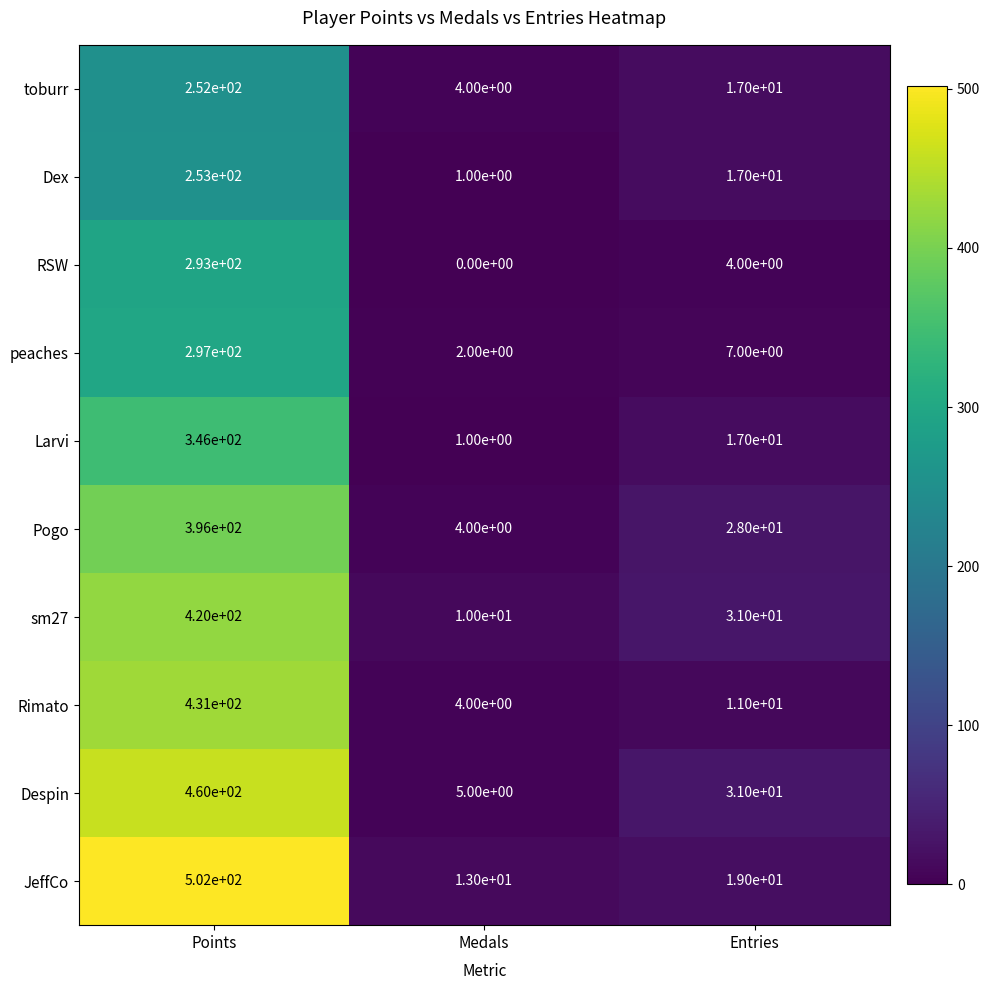

Is it true that peaches equals 5 at Entries?

False